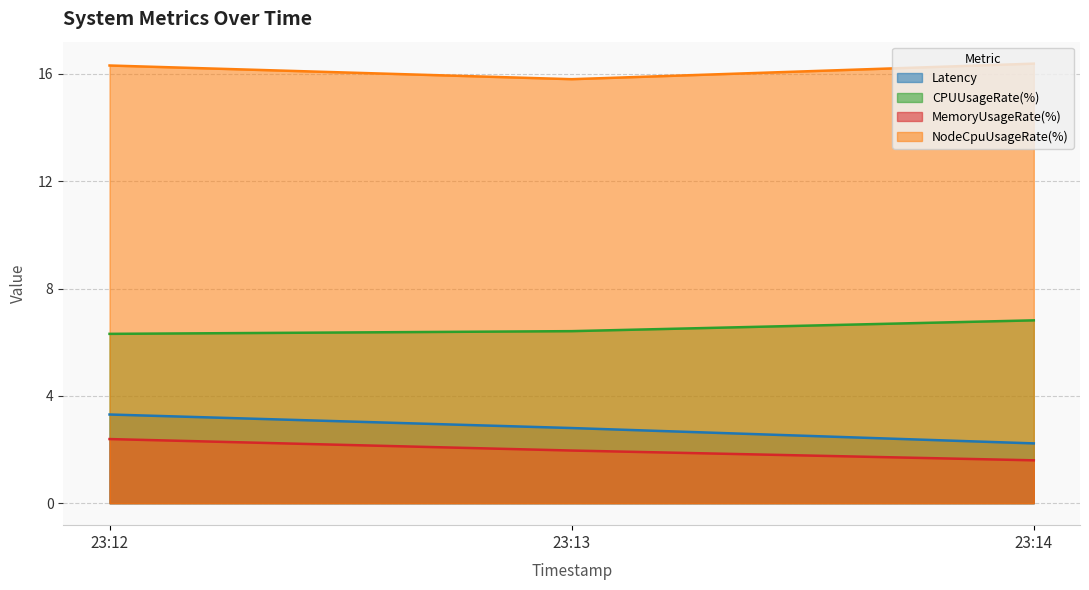

Rank the series at 23:13 from lowest to highest value.

MemoryUsageRate(%), Latency, CPUUsageRate(%), NodeCpuUsageRate(%)